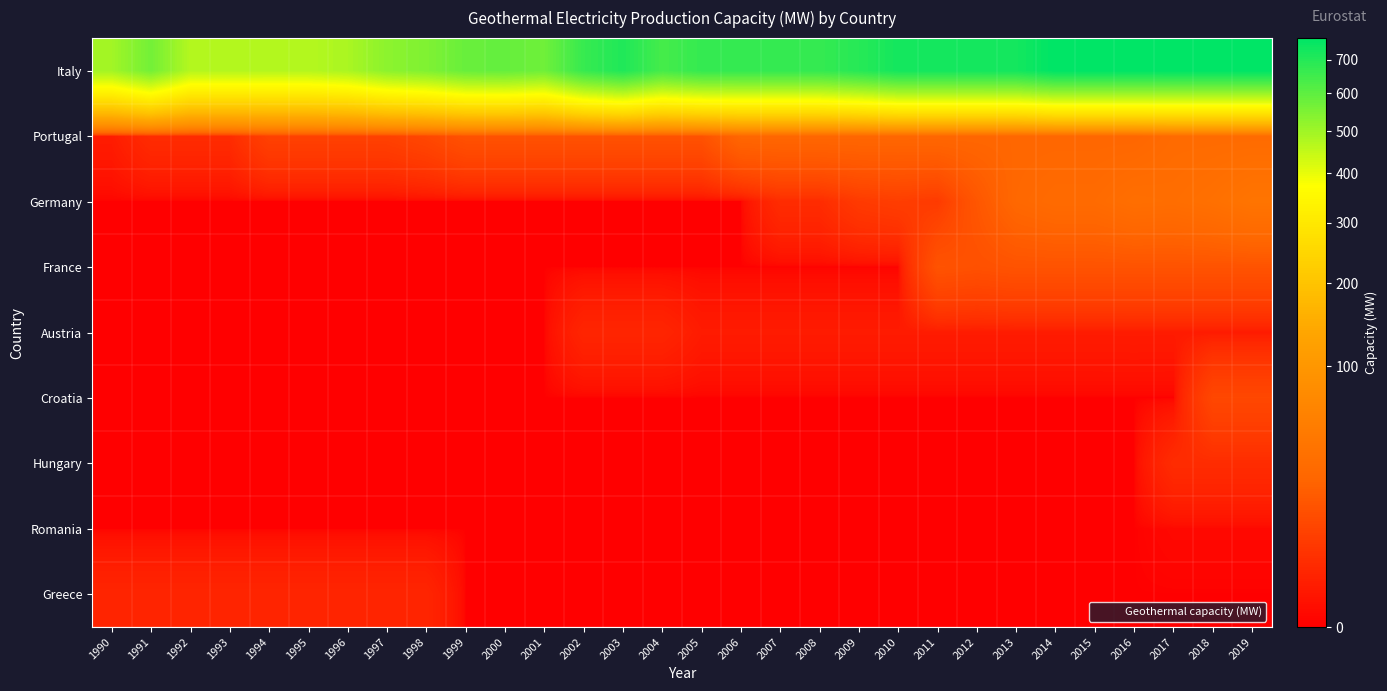

What is the difference between the highest and lowest values at 1993?

471.0